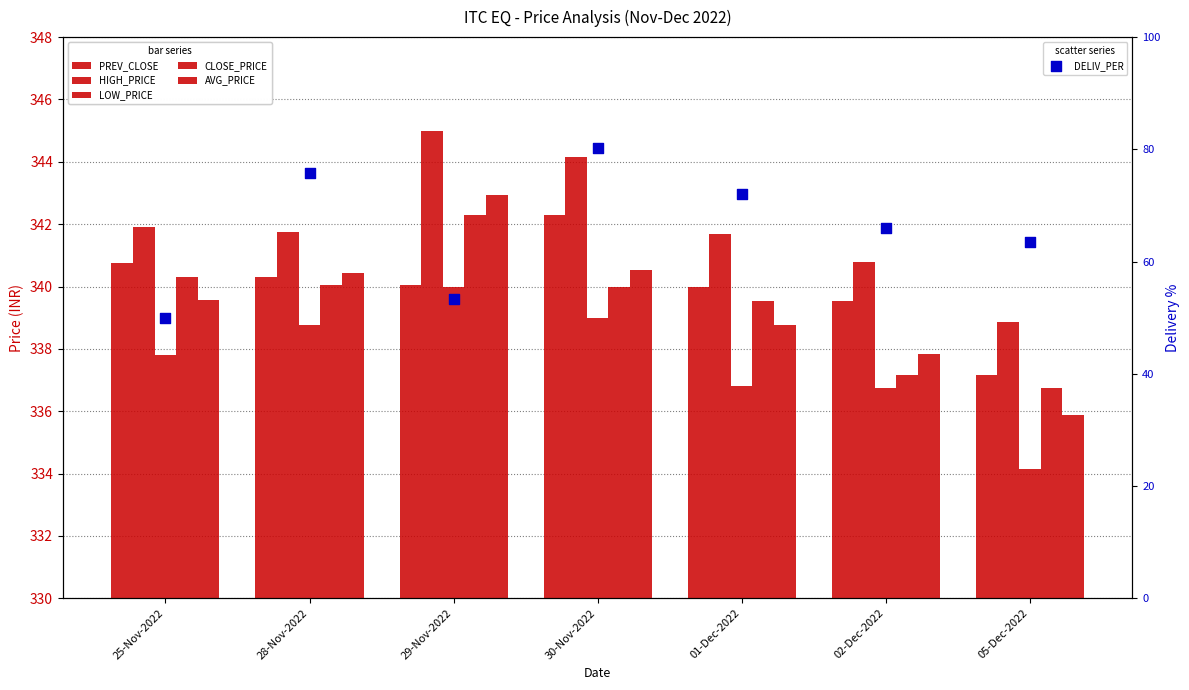

Which series has the widest spread of Y values?

DELIV_PER